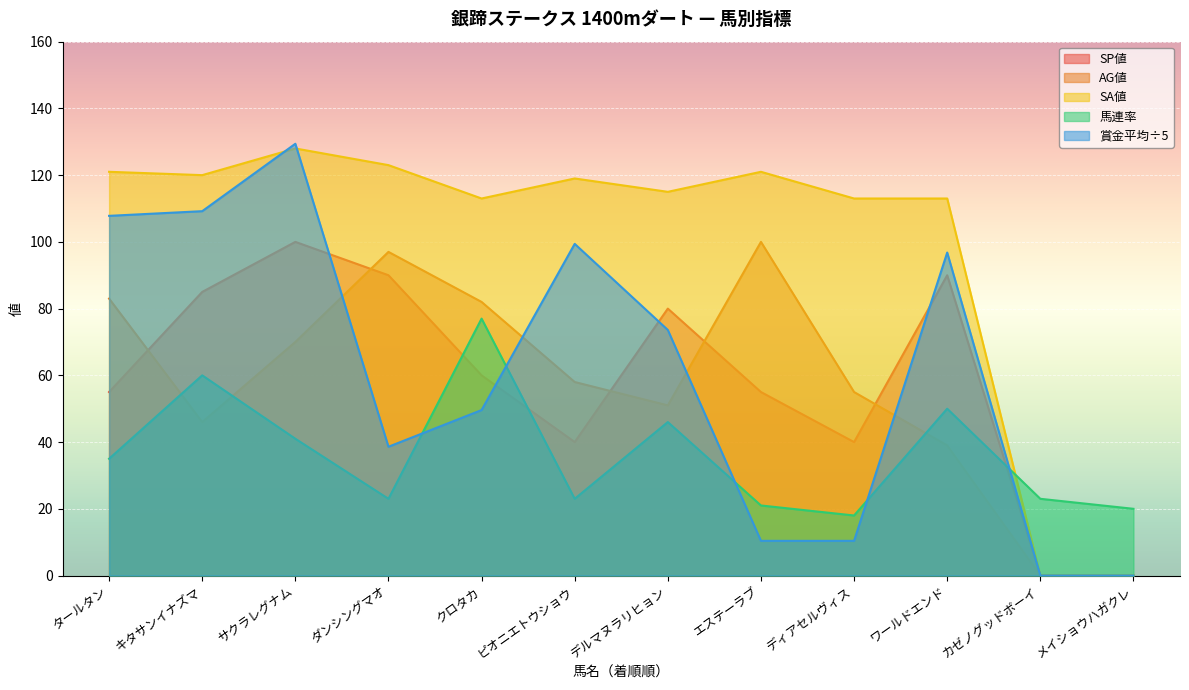

Reading right to left, extract all data points from this chart.

SP値: 0.0	0.0	90.0	40.0	55.0	80.0	40.0	60.0	90.0	100.0	85.0	55.0
AG値: 0.0	0.0	39.0	55.0	100.0	51.0	58.0	82.0	97.0	70.0	46.0	83.0
SA値: 0.0	0.0	113.0	113.0	121.0	115.0	119.0	113.0	123.0	128.0	120.0	121.0
馬連率: 20.0	23.0	50.0	18.0	21.0	46.0	23.0	77.0	23.0	41.0	60.0	35.0
賞金平均: 0.0	0.0	96.8	10.4	10.4	73.6	99.4	49.6	38.6	129.4	109.2	107.8